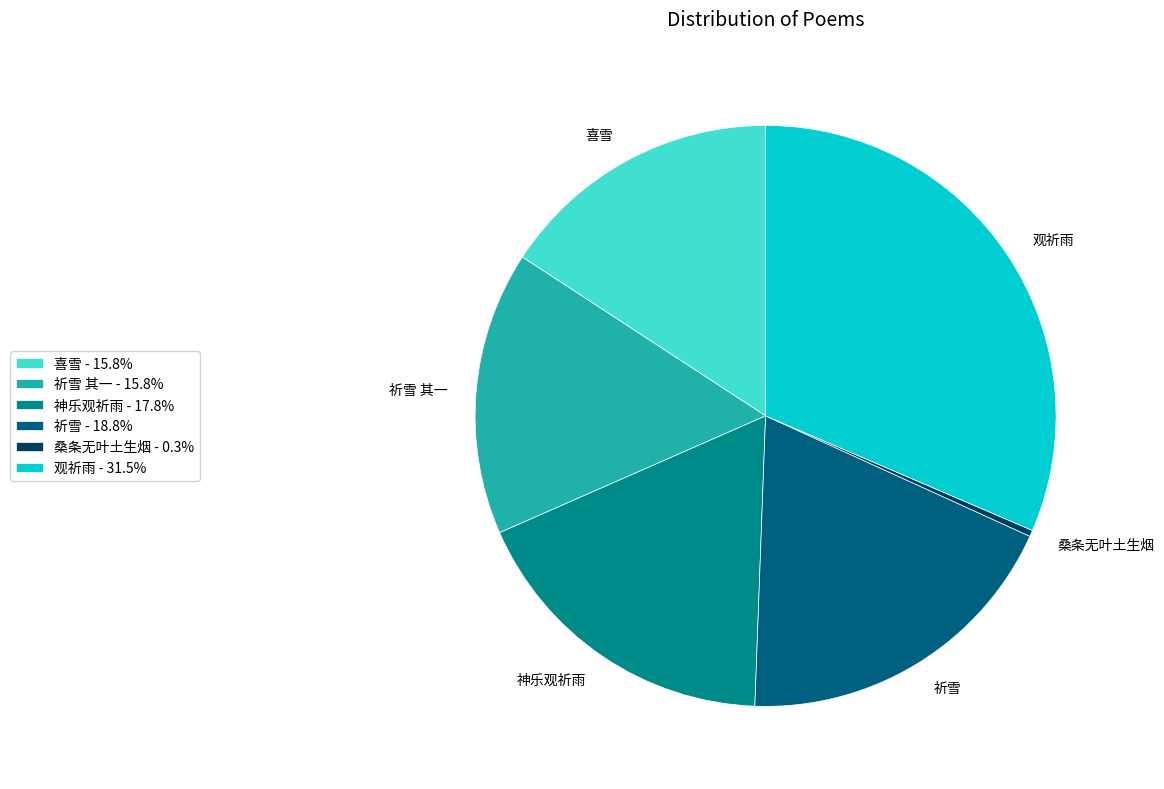

What is the ratio of the value at 神乐观祈雨 to the value at 祈雪?

0.9